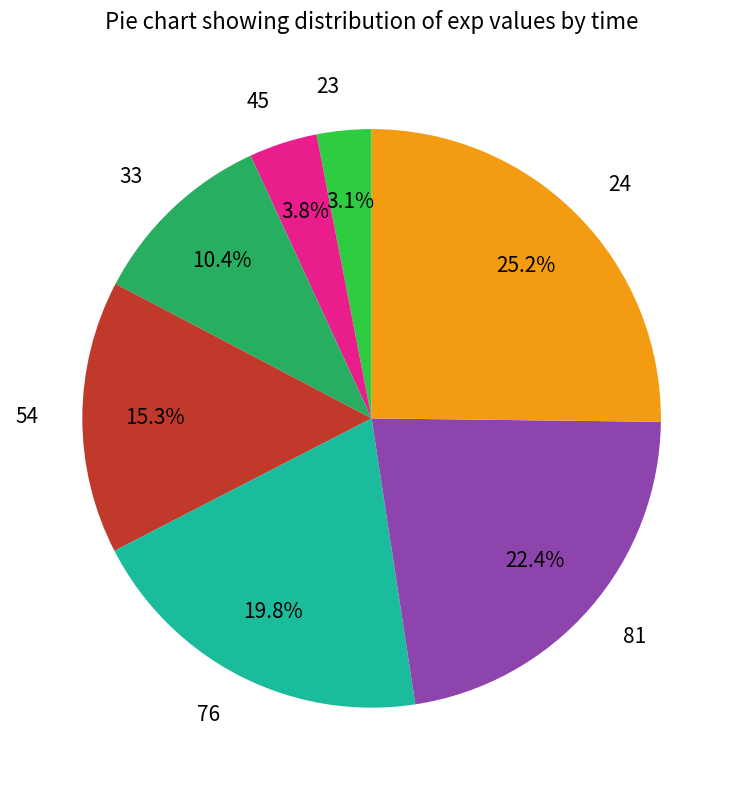

What is the ratio of the value at 23 to the value at 45?

0.8